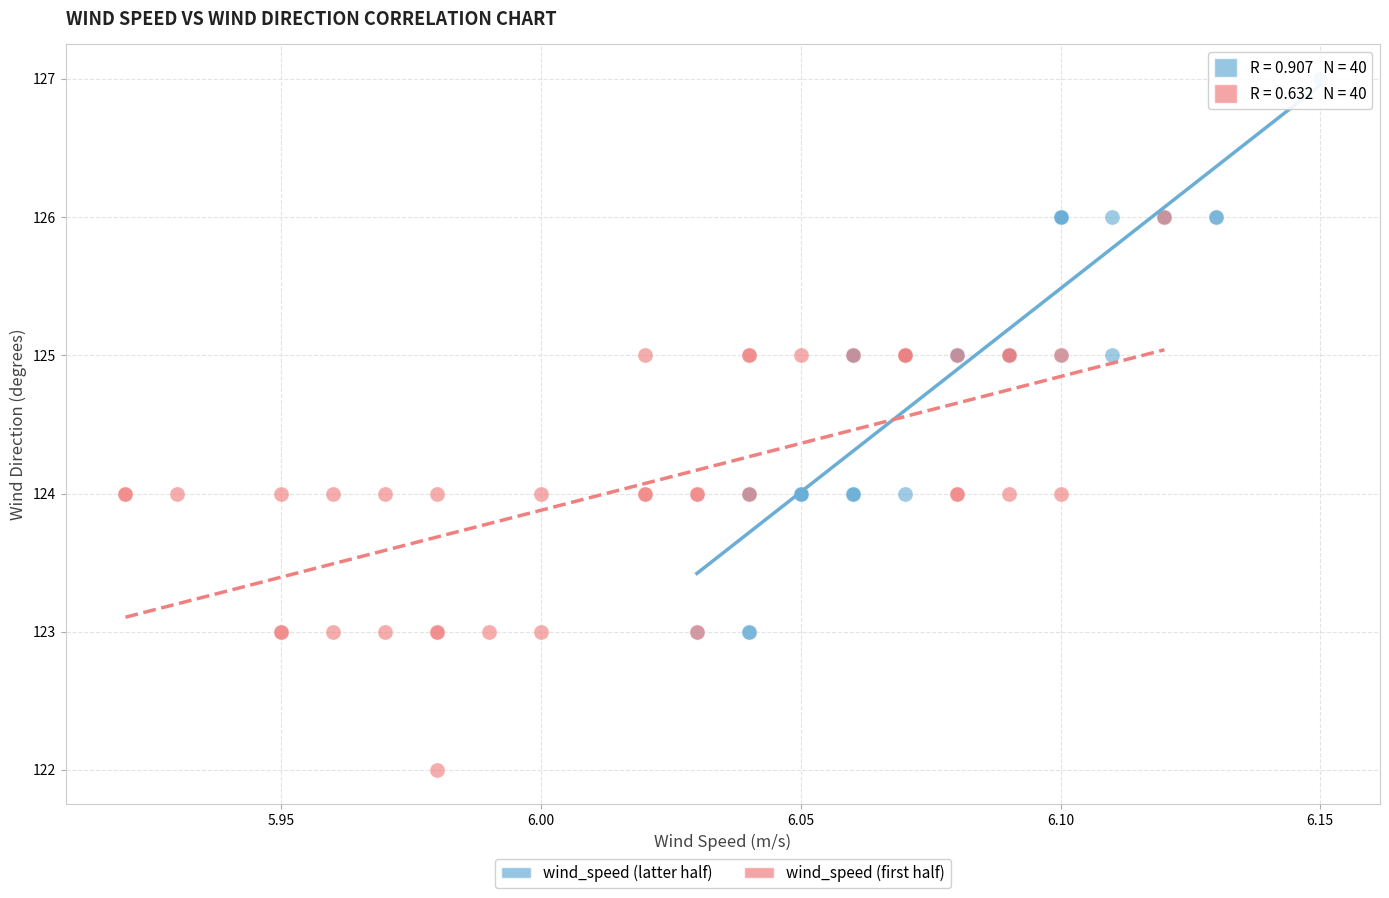

Which series contains the lowest Y value?

wind_speed (first half)